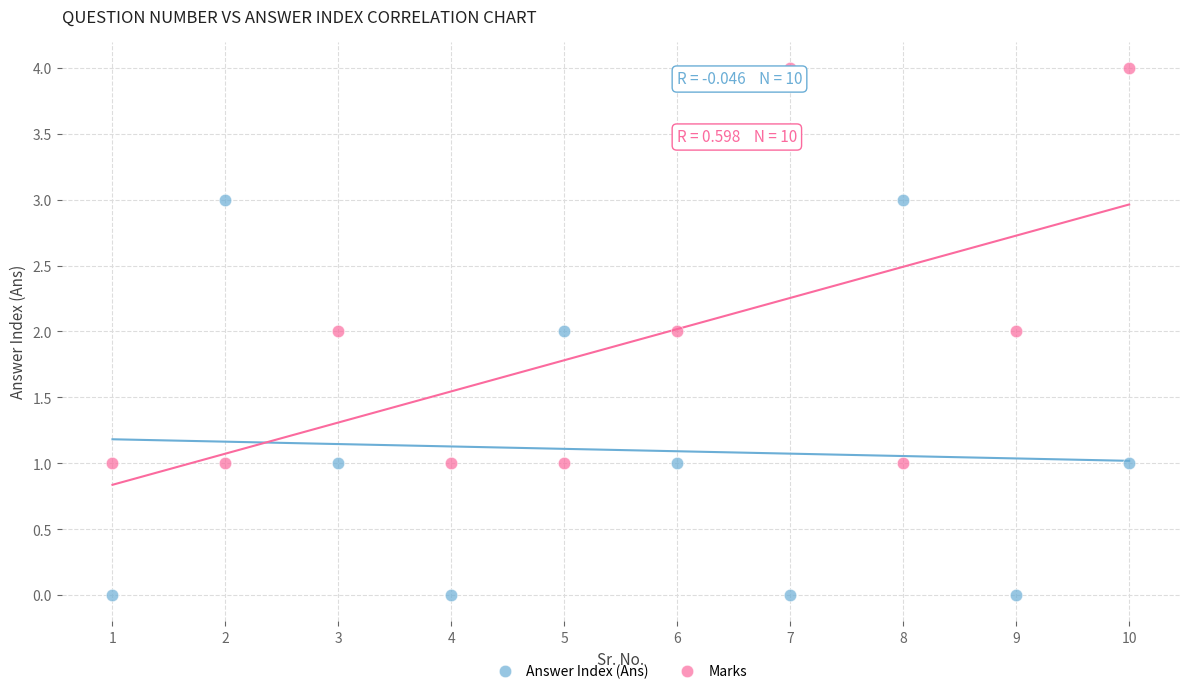

What are all the series names shown in the legend?

Answer Index (Ans), Marks